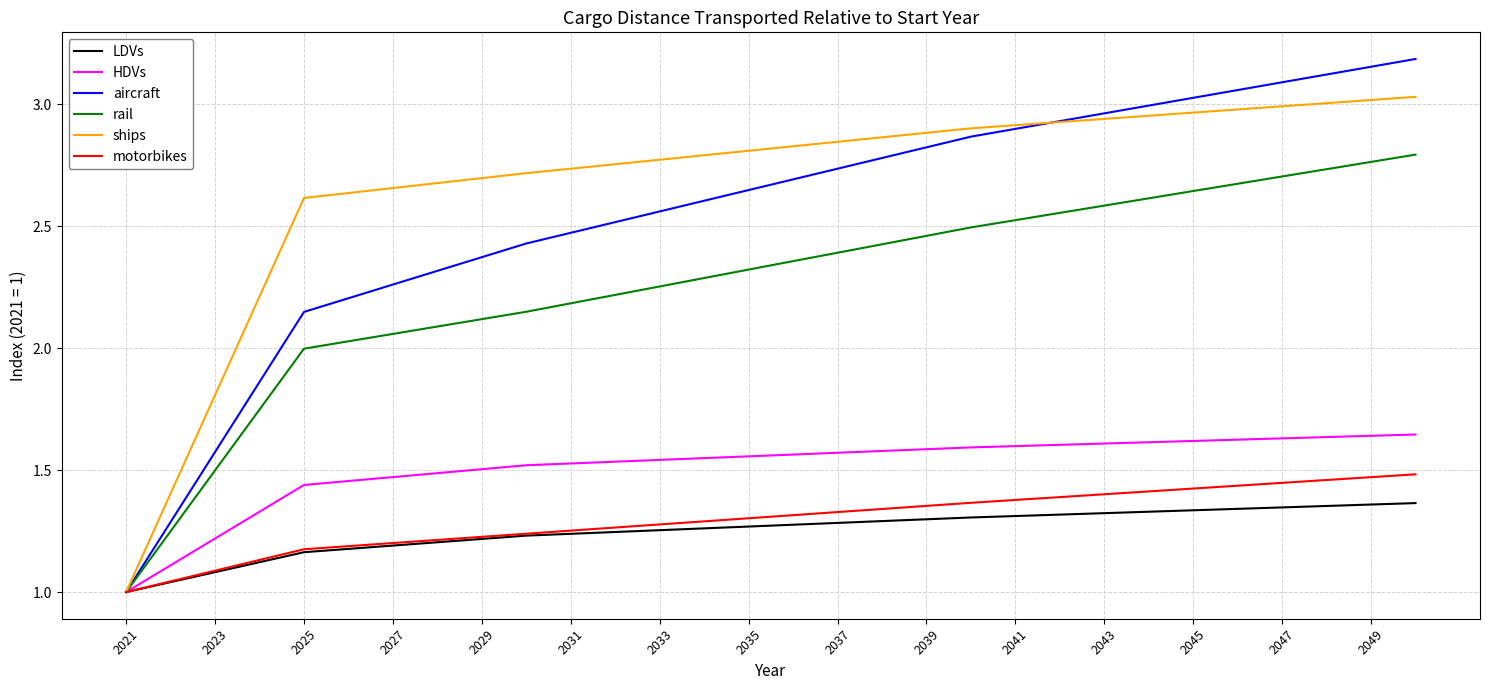

Which series has the largest range (max minus min)?

aircraft